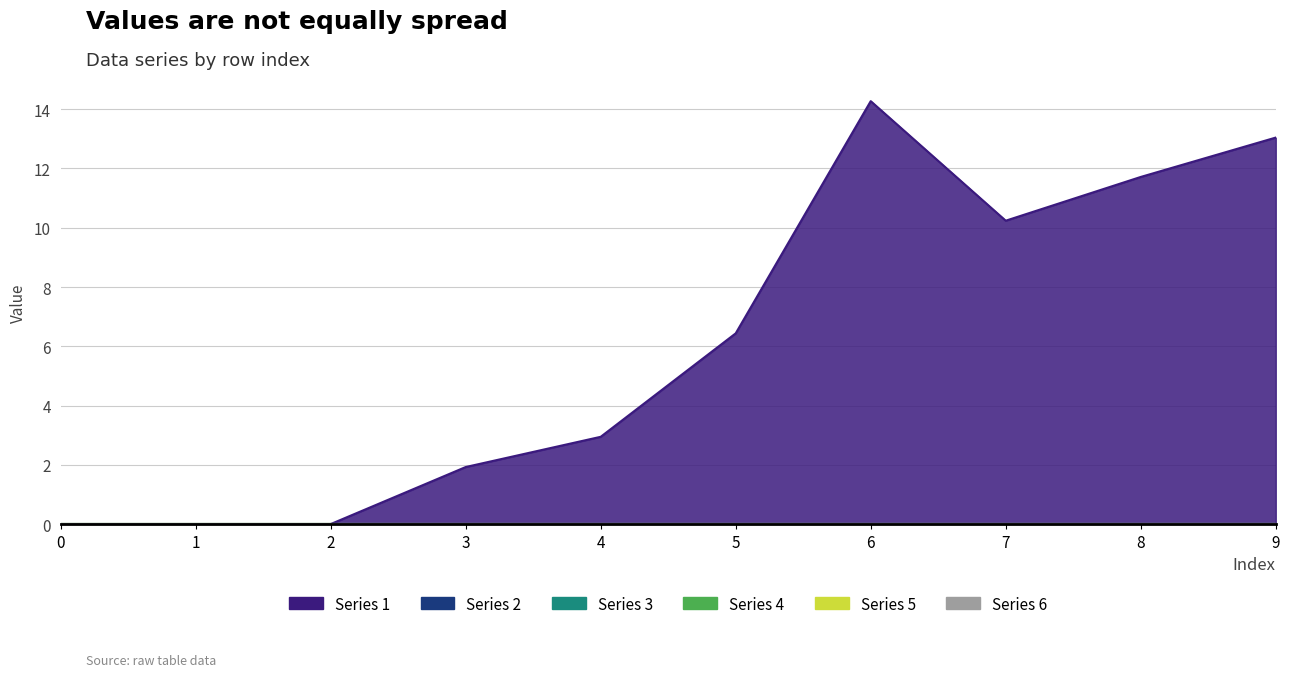

Which series has the largest range (max minus min)?

Series 1